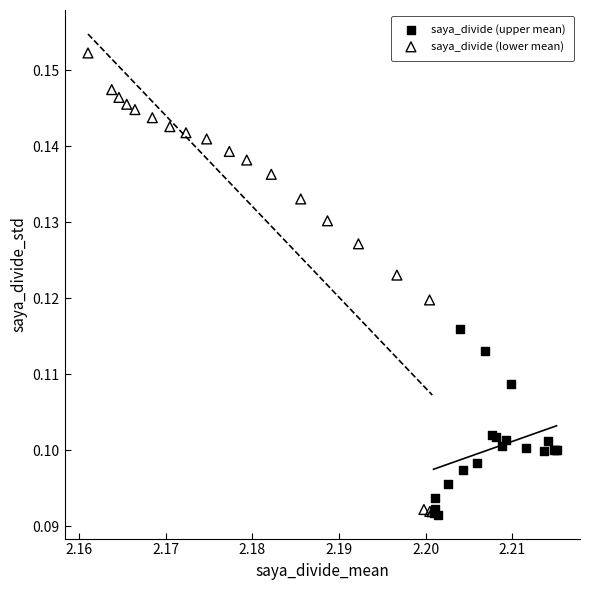

Which series has the widest spread of Y values?

saya_divide (lower mean)